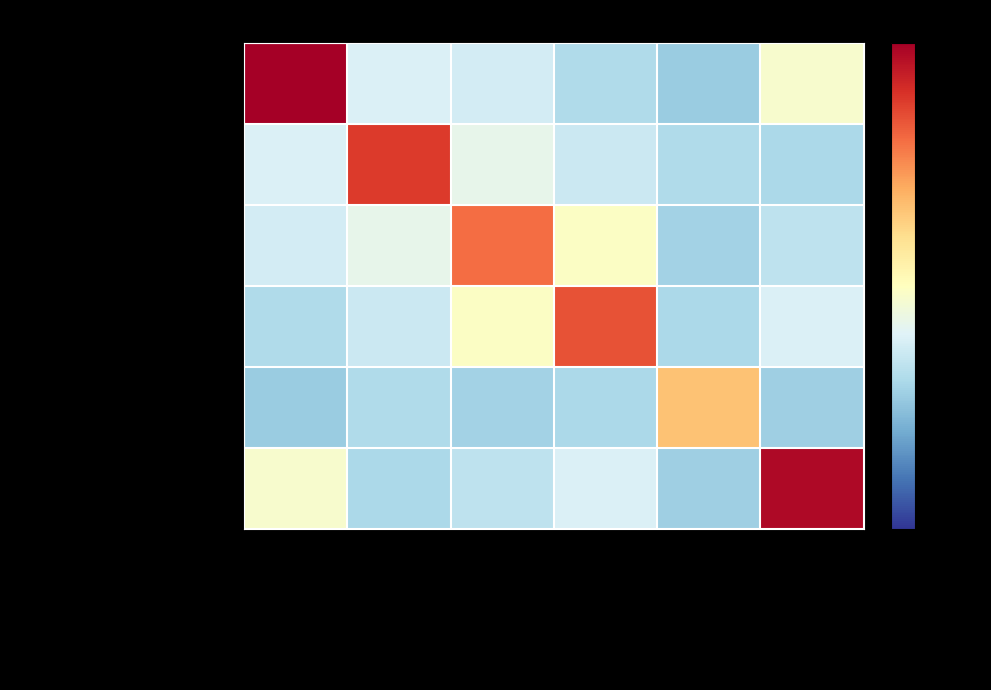

Reading left to right, transcribe all the data shown in this chart.

Prolongation: Prolongation=3.5	Block=-0.2	SoundRep=-0.3	WordRep=-0.6	DifficultToUnderstand=-0.8	Interjection=0.1
Block: Prolongation=-0.2	Block=2.0	SoundRep=-0.1	WordRep=-0.4	DifficultToUnderstand=-0.6	Interjection=-0.6
SoundRep: Prolongation=-0.3	Block=-0.1	SoundRep=1.6	WordRep=0.2	DifficultToUnderstand=-0.7	Interjection=-0.5
WordRep: Prolongation=-0.6	Block=-0.4	SoundRep=0.2	WordRep=1.8	DifficultToUnderstand=-0.6	Interjection=-0.2
DifficultToUnderstand: Prolongation=-0.8	Block=-0.6	SoundRep=-0.7	WordRep=-0.6	DifficultToUnderstand=1.0	Interjection=-0.7
Interjection: Prolongation=0.1	Block=-0.6	SoundRep=-0.5	WordRep=-0.2	DifficultToUnderstand=-0.7	Interjection=2.4